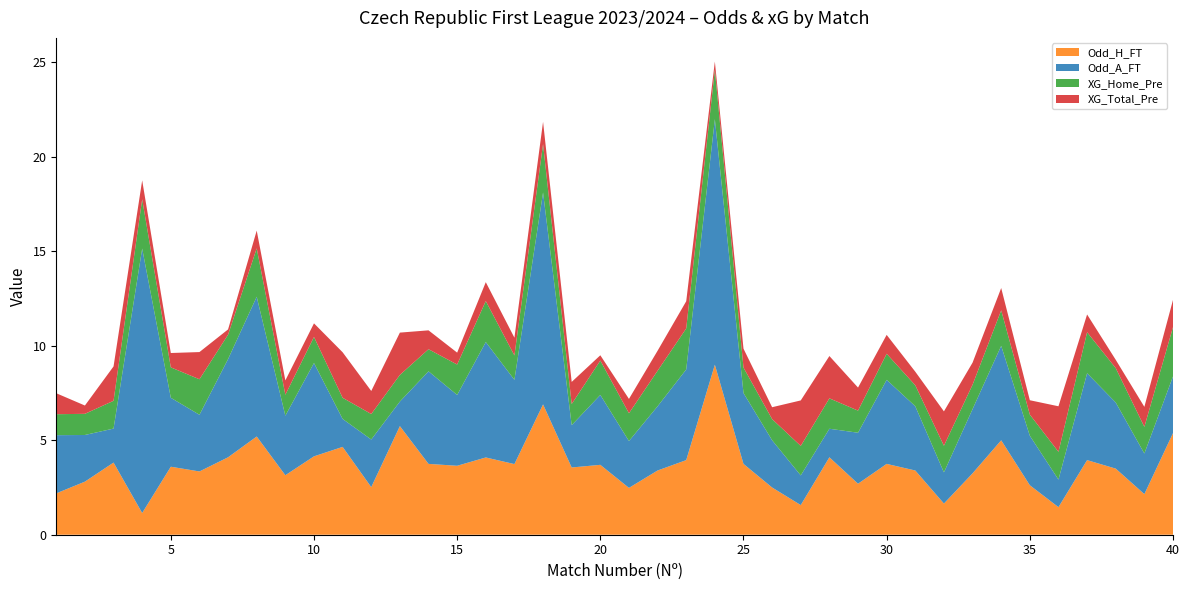

Reading left to right, transcribe all the data shown in this chart.

Odd_H_FT: 1=2.2	2=2.8	3=3.8	4=1.1	5=3.6	6=3.4	7=4.1	8=5.2	9=3.1	10=4.2	11=4.7	12=2.5	13=5.8	14=3.8	15=3.6	16=4.1	17=3.7	18=6.9	19=3.6	20=3.7	21=2.5	22=3.4	23=4.0	24=9.0	25=3.8	26=2.5	27=1.6	28=4.1	29=2.7	30=3.8	31=3.4	32=1.6	33=3.2	34=5.0	35=2.6	36=1.5	37=4.0	38=3.5	39=2.1	40=5.4
Odd_A_FT: 1=3.1	2=2.5	3=1.8	4=14.0	5=3.6	6=3.0	7=5.2	8=7.4	9=3.1	10=4.9	11=1.5	12=2.5	13=1.3	14=4.9	15=3.8	16=6.1	17=4.5	18=11.2	19=2.2	20=3.7	21=2.5	22=3.4	23=4.8	24=13.0	25=3.8	26=2.5	27=1.6	28=1.5	29=2.7	30=4.5	31=3.4	32=1.6	33=3.4	34=5.0	35=2.6	36=1.5	37=4.6	38=3.5	39=2.1	40=3.0
XG_Home_Pre: 1=1.1	2=1.1	3=1.5	4=2.6	5=1.6	6=1.9	7=1.3	8=2.6	9=1.1	10=1.4	11=1.1	12=1.4	13=1.4	14=1.2	15=1.6	16=2.2	17=1.3	18=2.6	19=1.1	20=1.8	21=1.5	22=1.9	23=2.2	24=2.6	25=1.4	26=1.1	27=1.6	28=1.6	29=1.2	30=1.4	31=1.1	32=1.4	33=1.3	34=1.9	35=1.1	36=1.5	37=2.2	38=1.8	39=1.4	40=2.6
XG_Total_Pre: 1=1.1	2=0.4	3=1.8	4=1.0	5=0.8	6=1.4	7=0.3	8=0.9	9=0.8	10=0.7	11=2.4	12=1.2	13=2.2	14=1.0	15=0.6	16=1.0	17=0.9	18=1.2	19=1.2	20=0.3	21=0.8	22=1.1	23=1.4	24=0.4	25=1.0	26=0.6	27=2.4	28=2.2	29=1.2	30=1.0	31=0.7	32=1.8	33=1.2	34=1.2	35=0.8	36=2.4	37=0.9	38=0.4	39=1.1	40=1.4